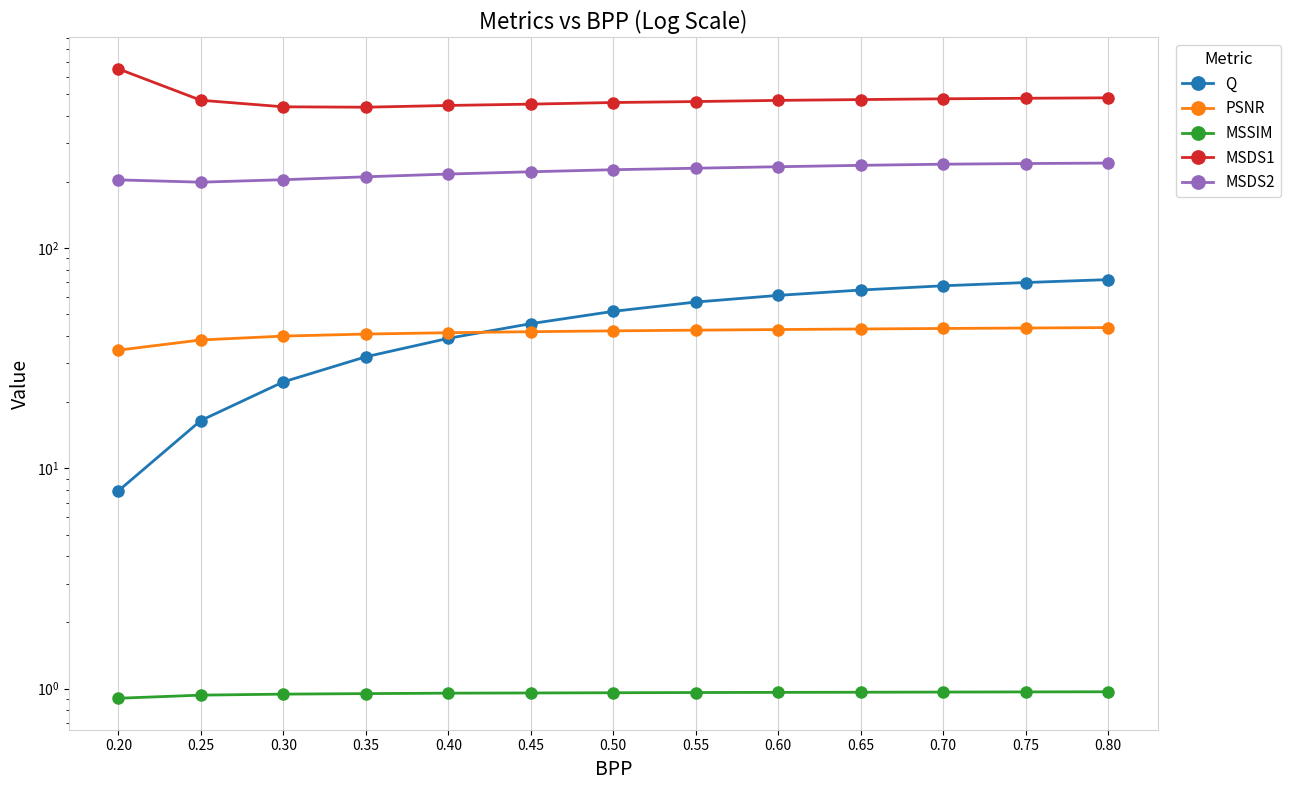

Reading left to right, transcribe all the data shown in this chart.

Q: 0.20=7.9	0.25=16.5	0.30=24.7	0.35=32.1	0.40=39.0	0.45=45.4	0.50=51.7	0.55=56.9	0.60=61.0	0.65=64.6	0.70=67.5	0.75=69.8	0.80=72.0
PSNR: 0.20=34.4	0.25=38.3	0.30=39.9	0.35=40.7	0.40=41.3	0.45=41.8	0.50=42.1	0.55=42.4	0.60=42.7	0.65=43.0	0.70=43.2	0.75=43.4	0.80=43.6
MSSIM: 0.20=0.9	0.25=0.9	0.30=0.9	0.35=1.0	0.40=1.0	0.45=1.0	0.50=1.0	0.55=1.0	0.60=1.0	0.65=1.0	0.70=1.0	0.75=1.0	0.80=1.0
MSDS1: 0.20=651.3	0.25=469.3	0.30=438.2	0.35=436.4	0.40=444.5	0.45=450.6	0.50=458.3	0.55=462.9	0.60=468.7	0.65=472.6	0.70=476.4	0.75=479.2	0.80=481.4
MSDS2: 0.20=204.2	0.25=199.3	0.30=204.5	0.35=210.8	0.40=217.0	0.45=222.2	0.50=227.0	0.55=230.6	0.60=234.2	0.65=237.7	0.70=240.5	0.75=242.2	0.80=243.3